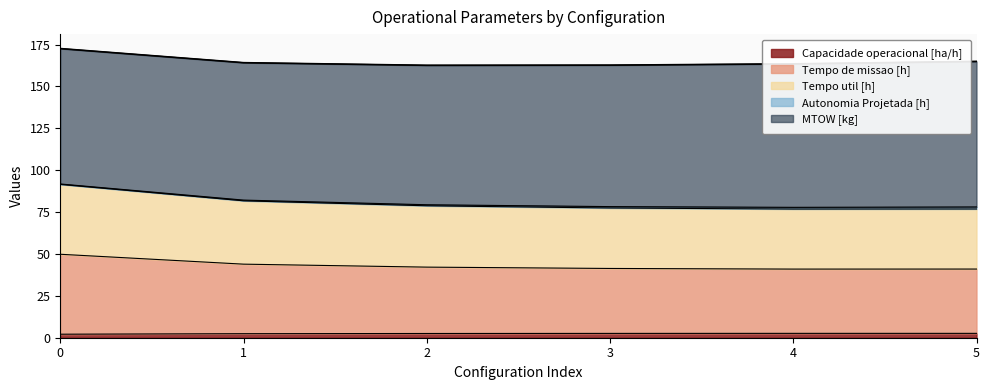

The Tempo de missao [h] series shows 42.1 at 2. True or false?

True